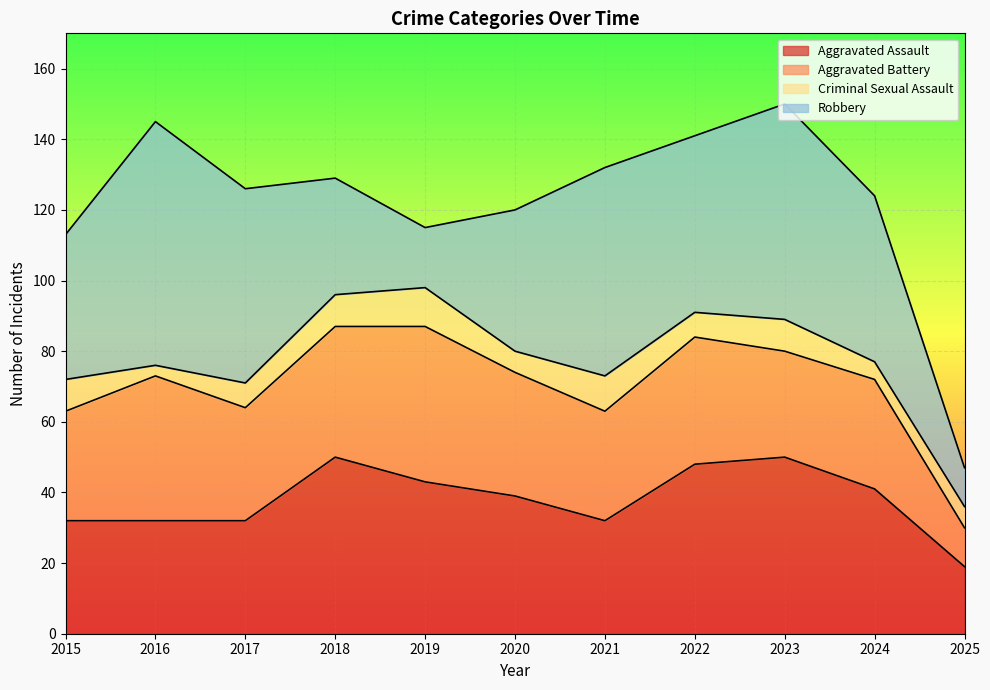

The value of Criminal Sexual Assault at 2025 is 6. True or false?

True